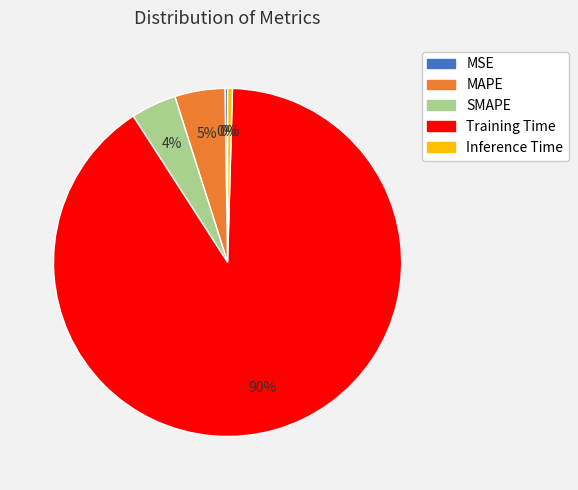

Is the sum of Training Time and Inference Time greater than half?

Yes